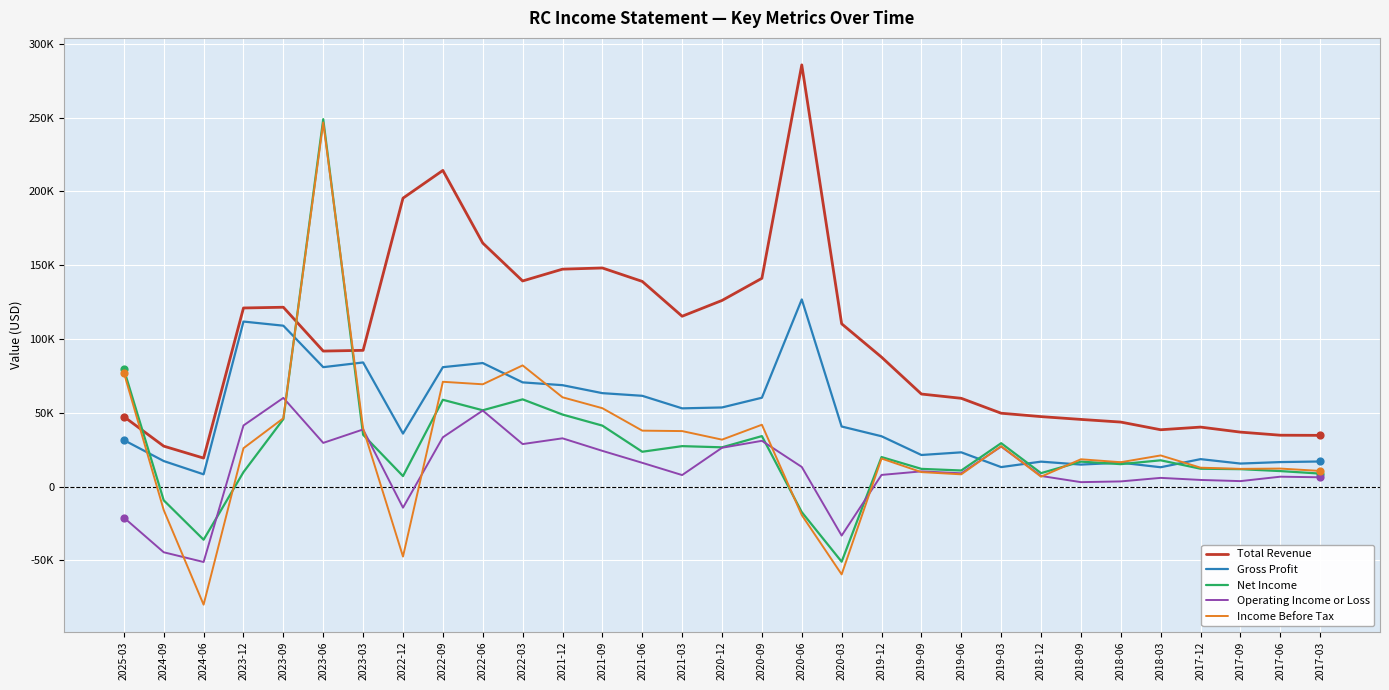

What are all the series names shown in the legend?

Total Revenue, Gross Profit, Net Income, Operating Income or Loss, Income Before Tax